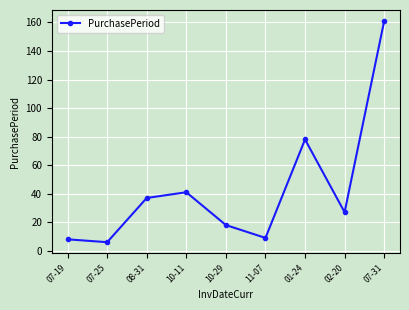

At which label is the value closest to 83?

01-24